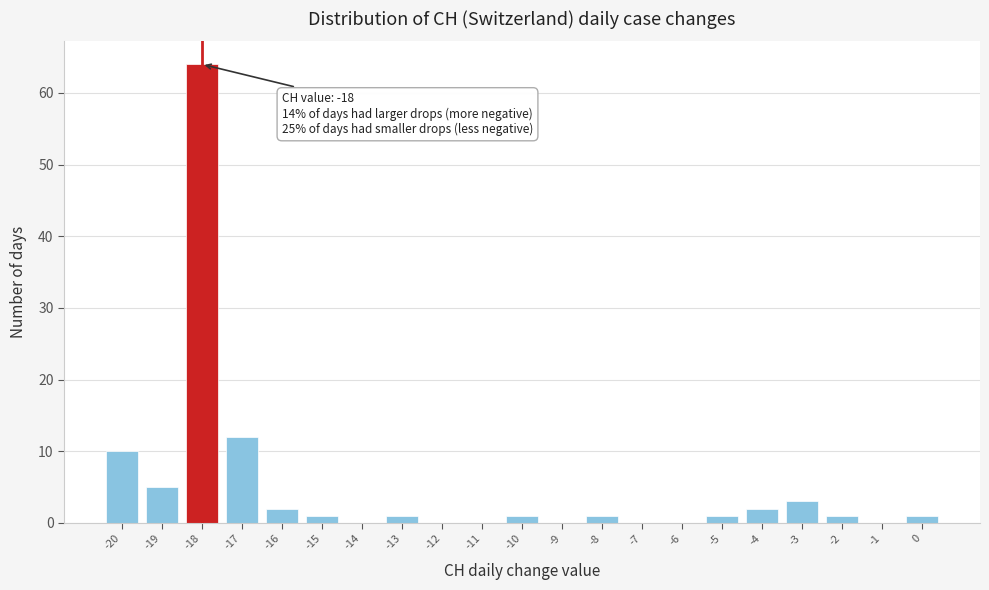

Over which range of the x-axis is the bar tallest?

-18.5 to -17.5